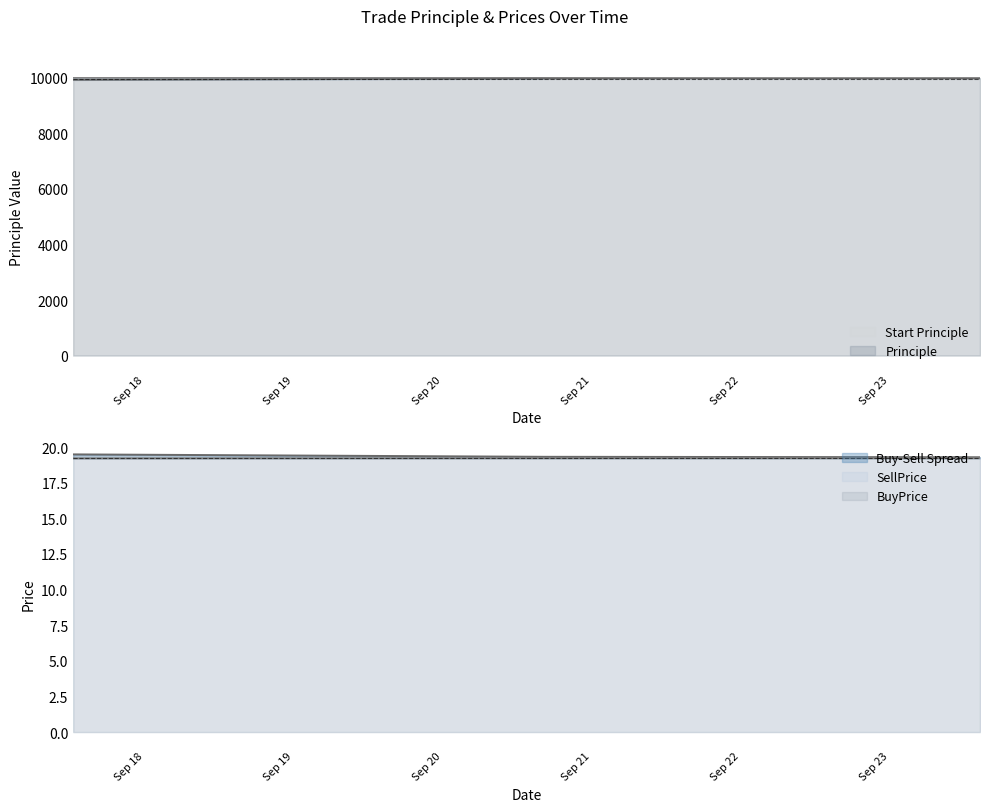

Does the chart have visible grid lines?

No